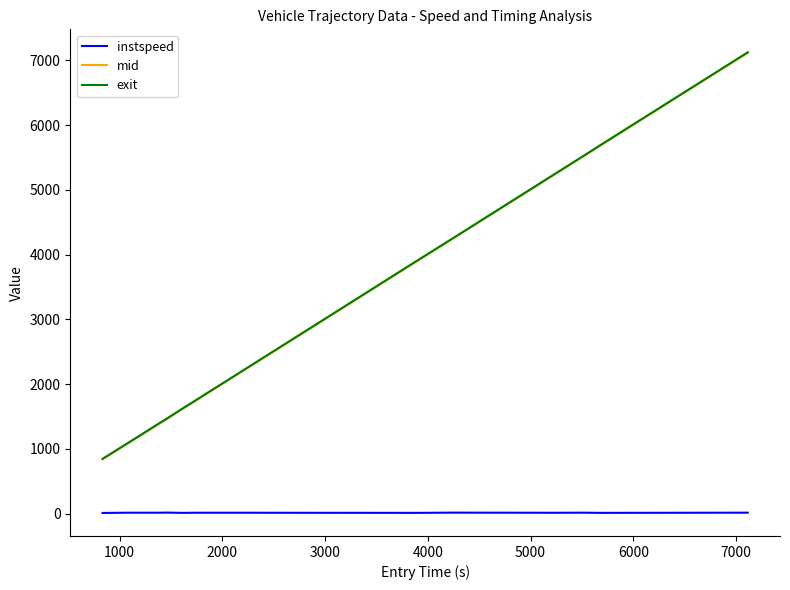

Which series has the widest spread of values?

mid